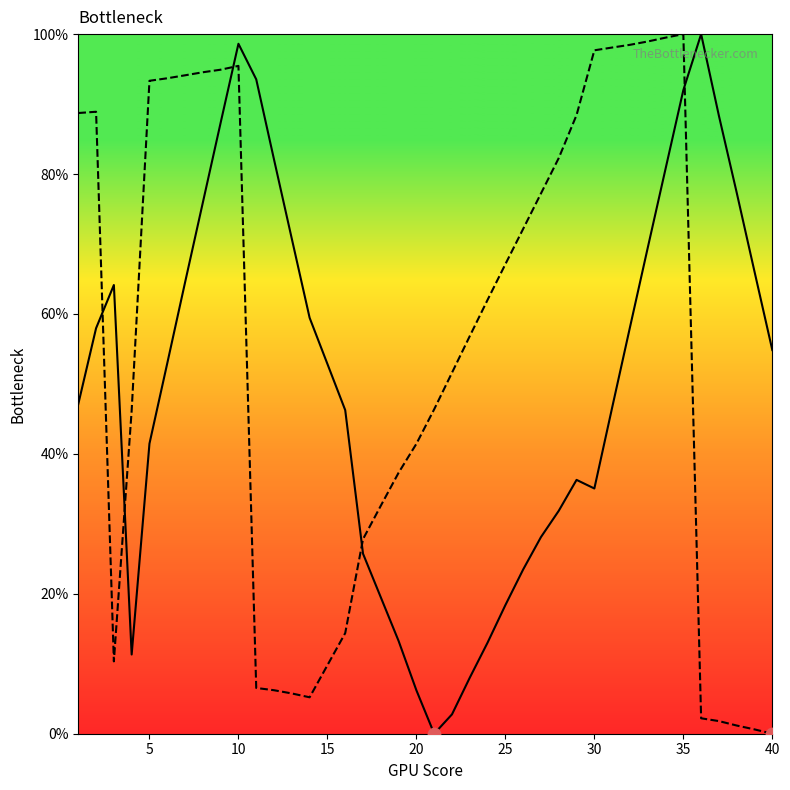

At how many categories does at least one series exceed 76?

22